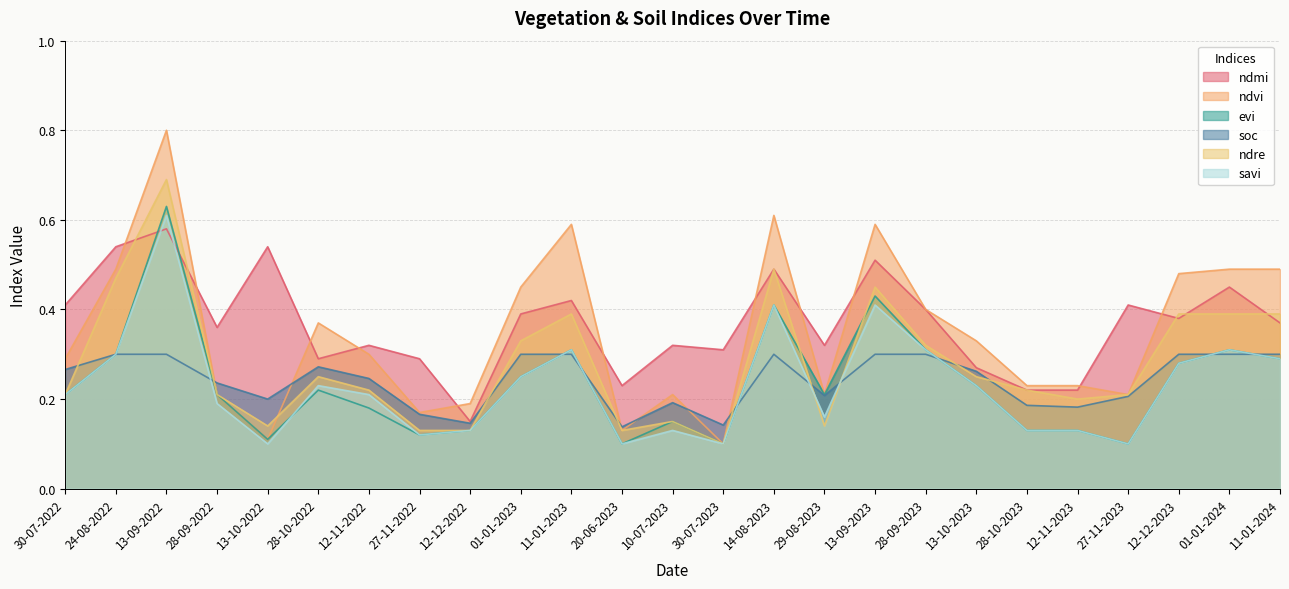

At which category does the chart reach its minimum across all series?

30-07-2023